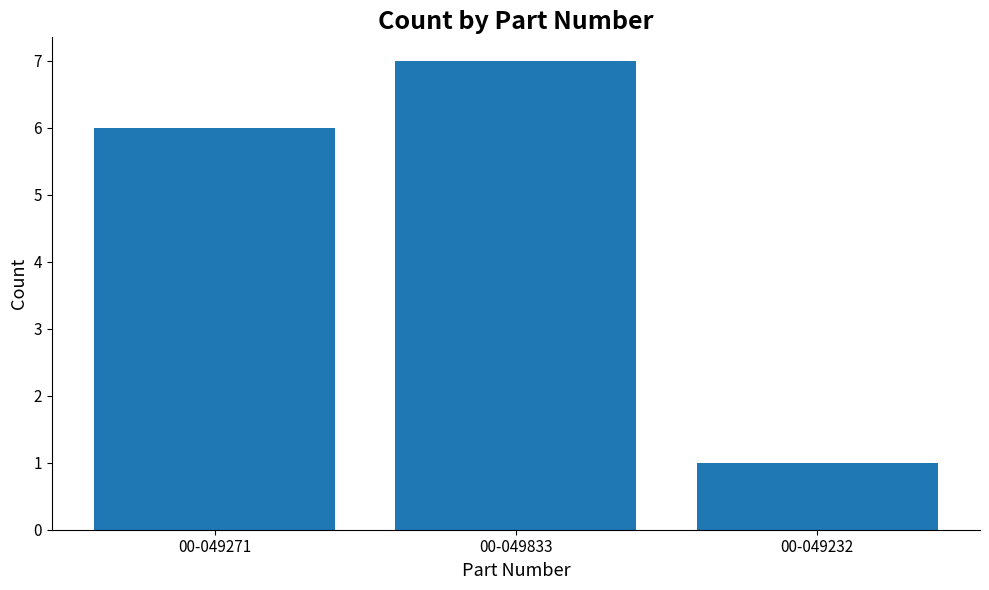

How many data points are less than 6?

1